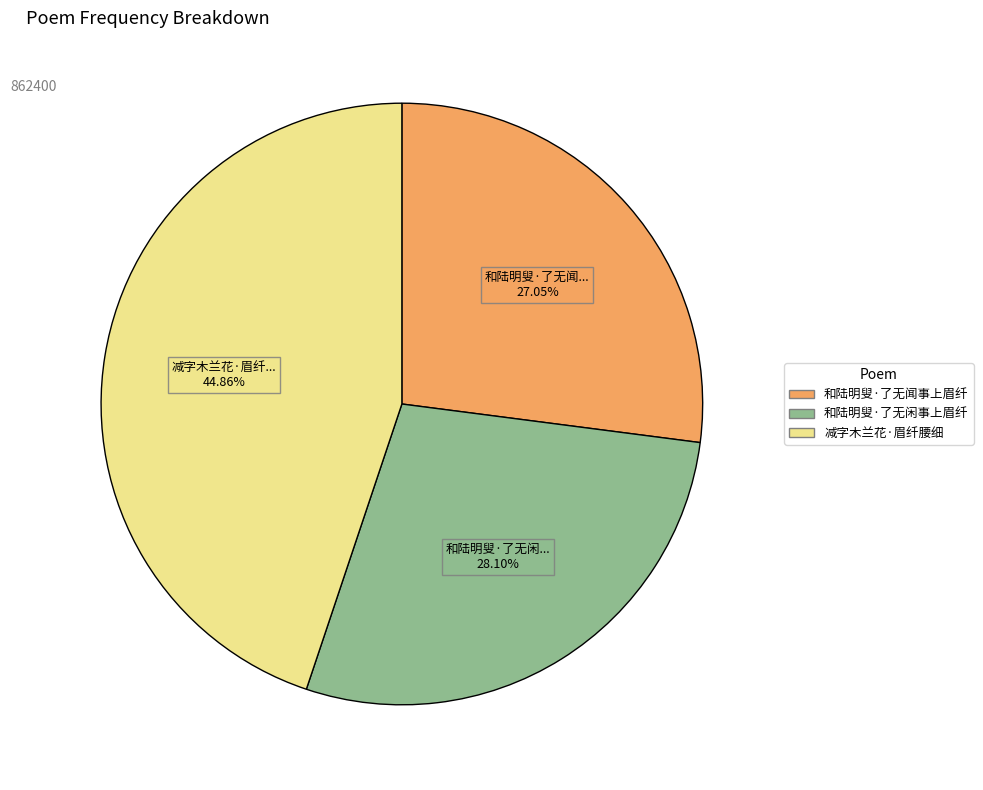

Which category has the smallest portion of the pie?

和陆明叟·了无闻事上眉纤